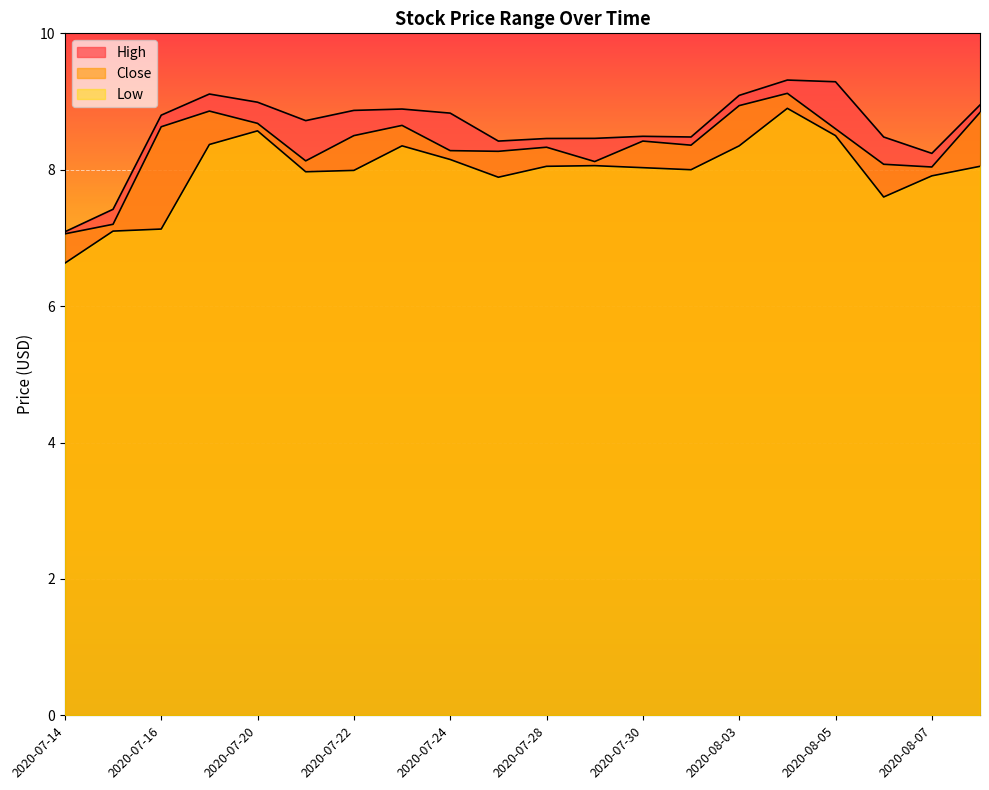

At 2020-07-15, list the series in order from smallest to largest.

Low, Close, High